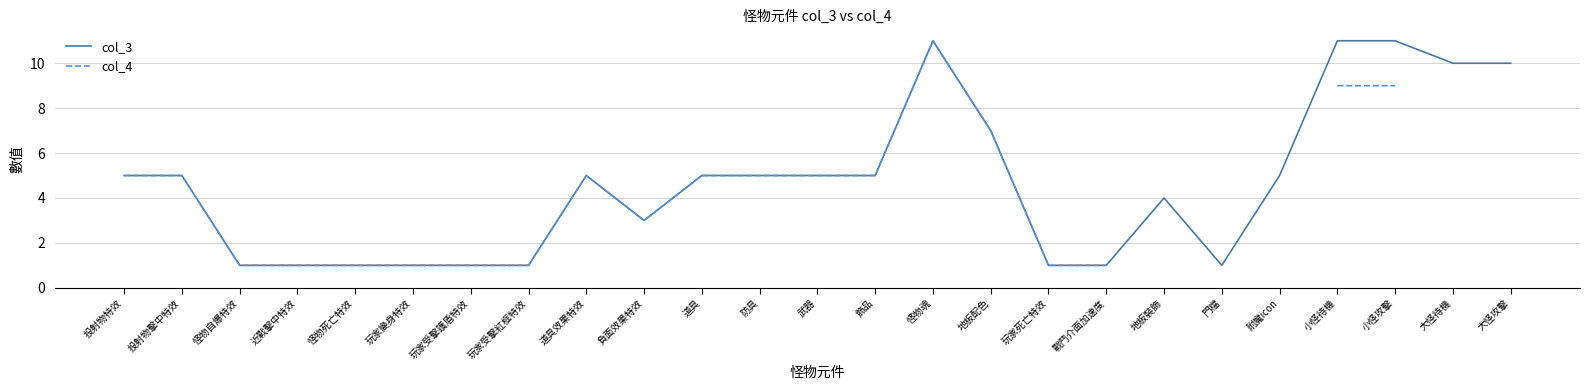

The value of col_3 at 小怪攻擊 is 11. True or false?

True